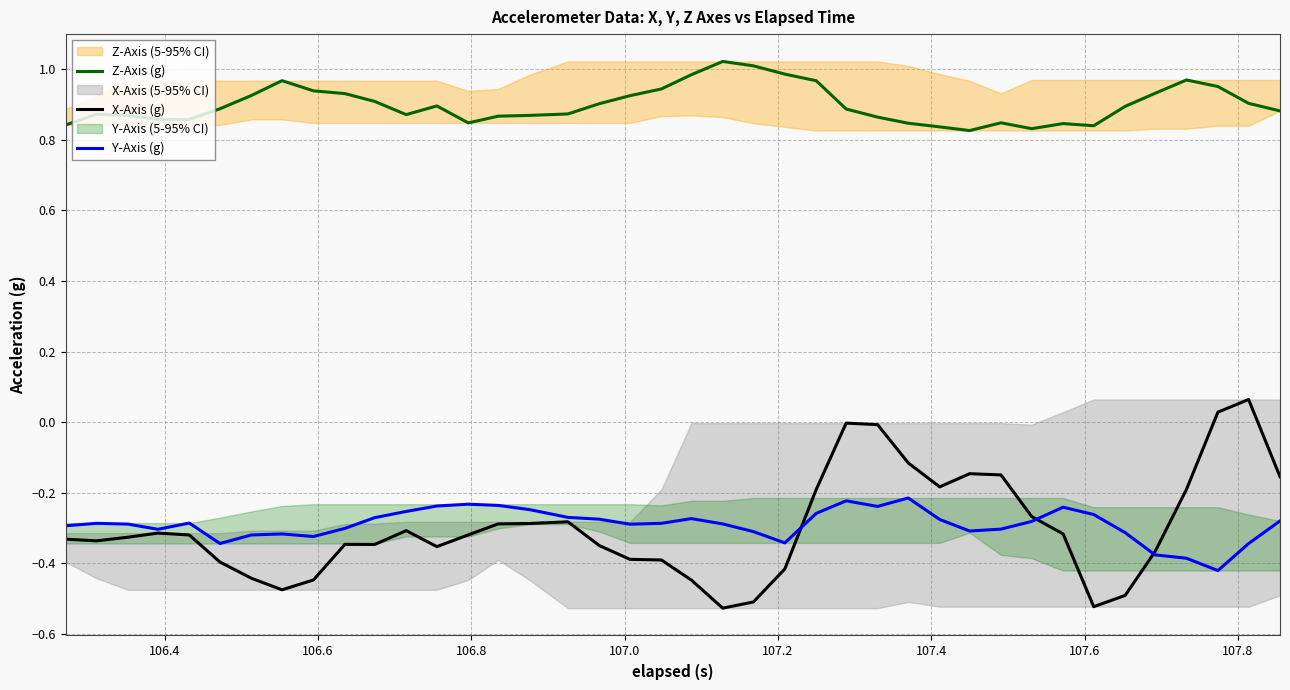

True or false: Z-Axis (g) and Y-Axis (g) cross at least once.

False